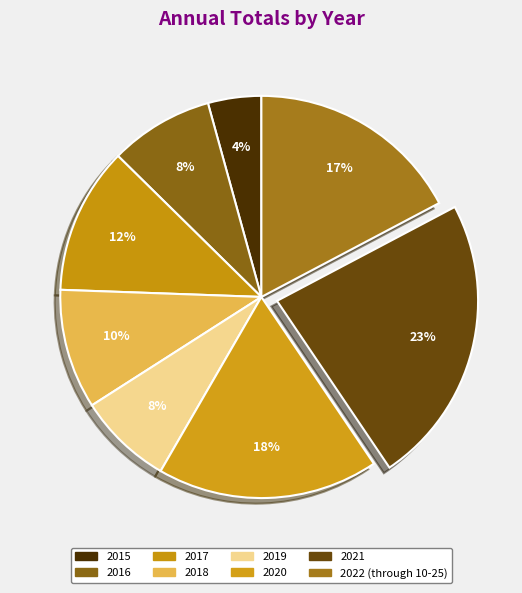

To the nearest percent, what portion does 2022 (through 10-25) represent?

17%